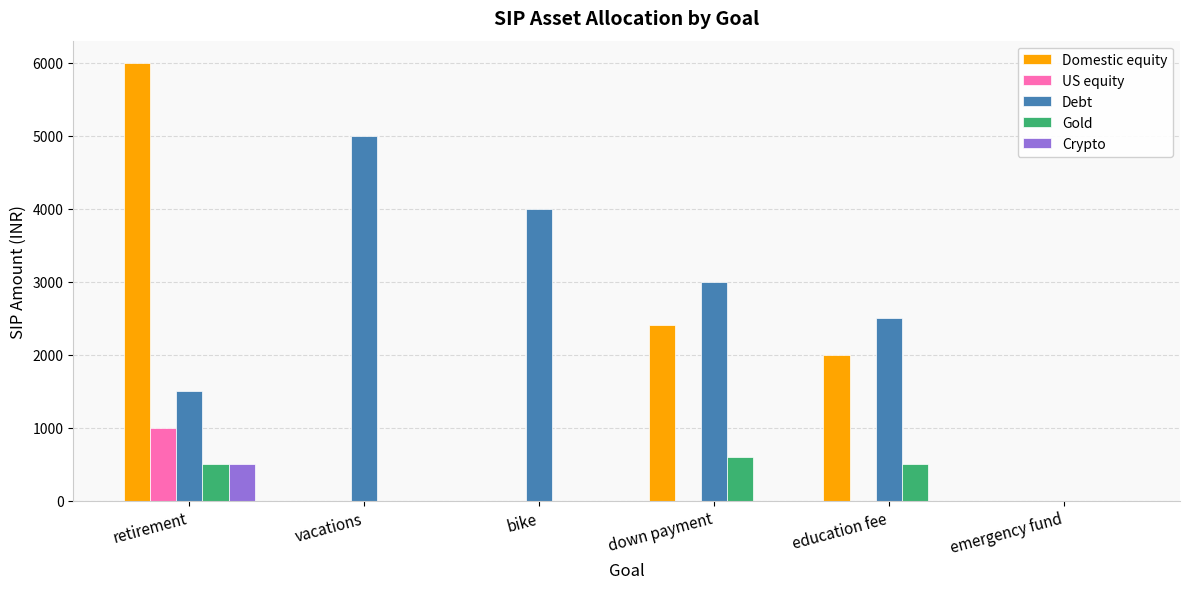

True or false: US equity has a value of 0 at vacations.

True